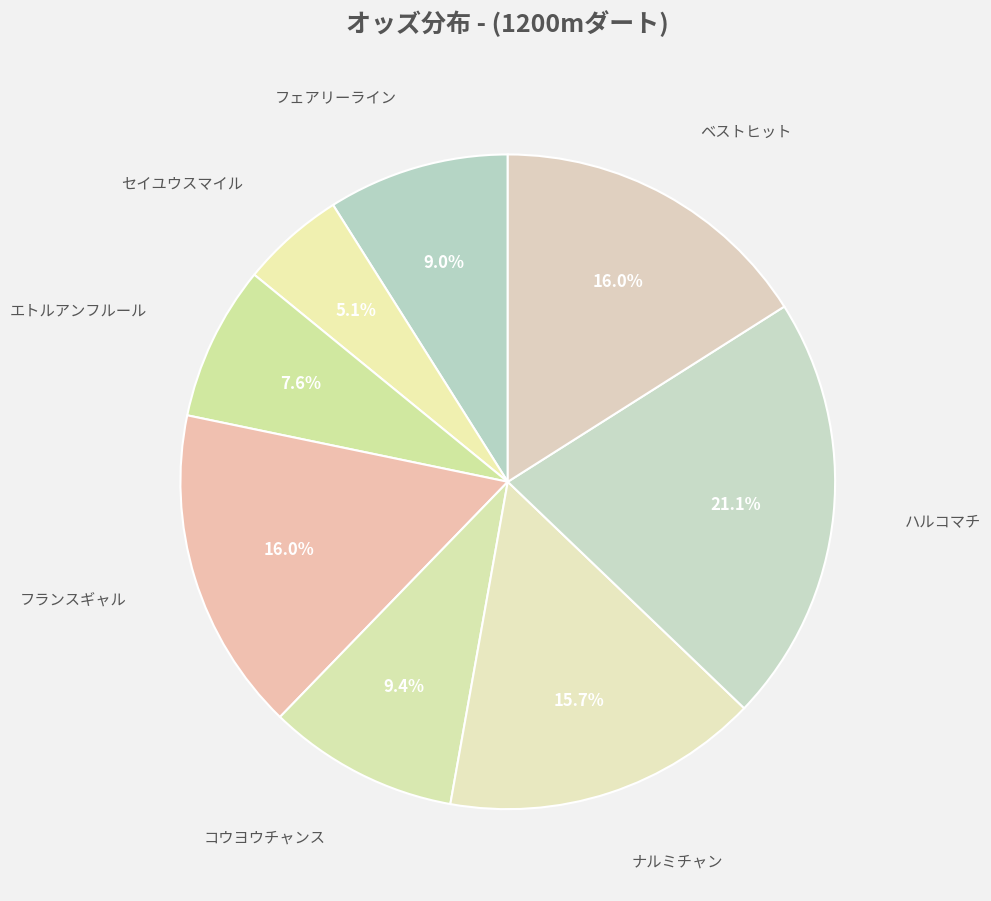

Rank the categories by value from lowest to highest.

セイユウスマイル, エトルアンフルール, フェアリーライン, コウヨウチャンス, ナルミチャン, フランスギャル, ベストヒット, ハルコマチ